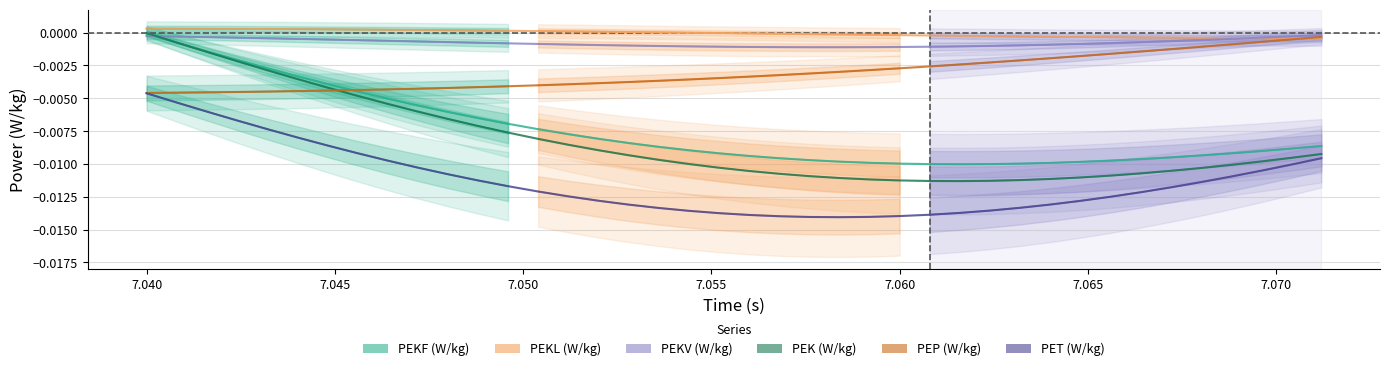

How many interior local valleys does the PEKF (W/kg) series have?

1